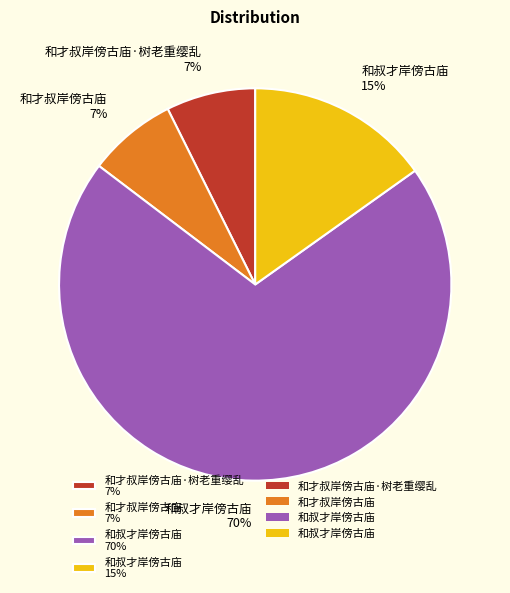

To the nearest percent, what is the average slice percentage?

25%